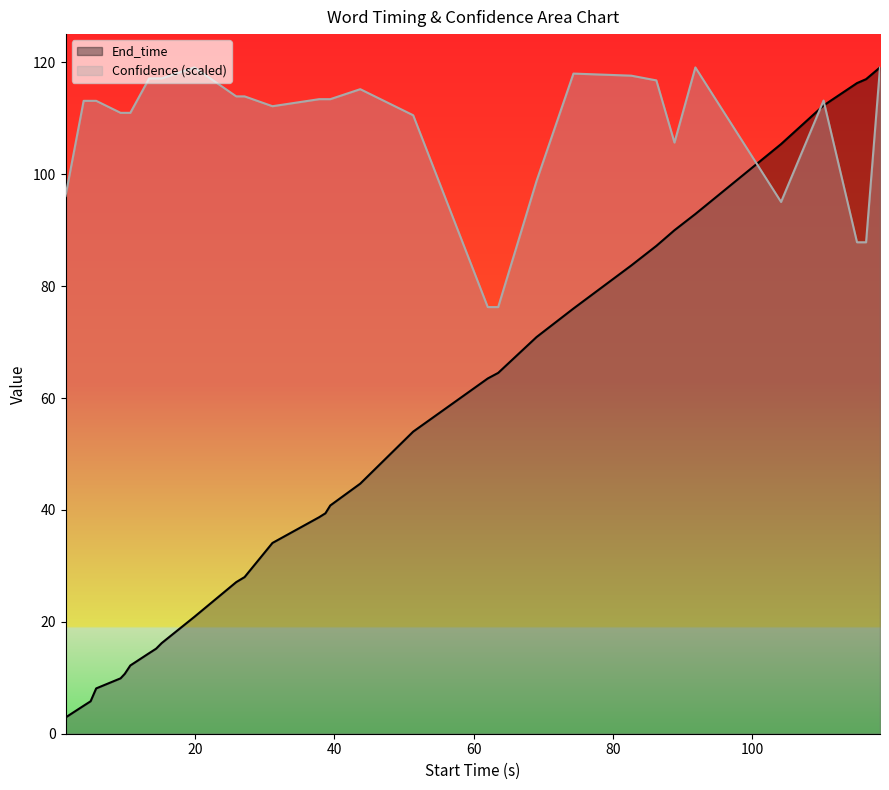

At how many categories does at least one series exceed 75?

32